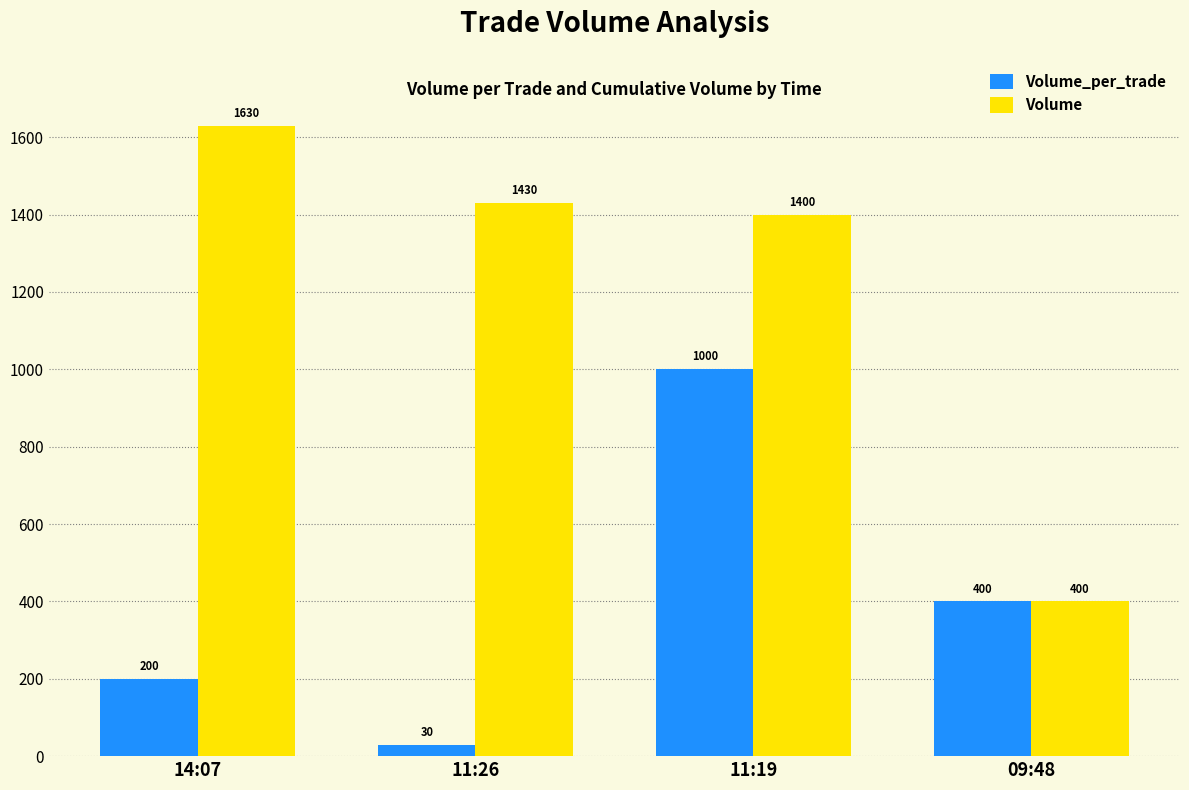

At which label does Volume first exceed 1430?

14:07